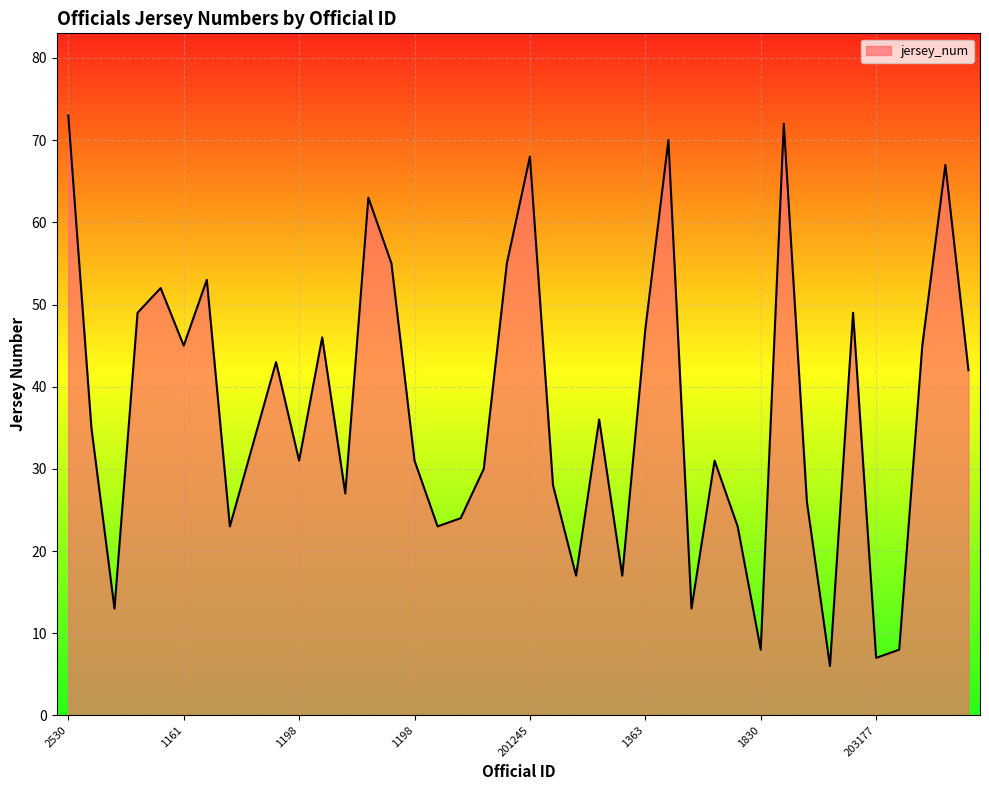

What is the minimum value shown in the chart?

6